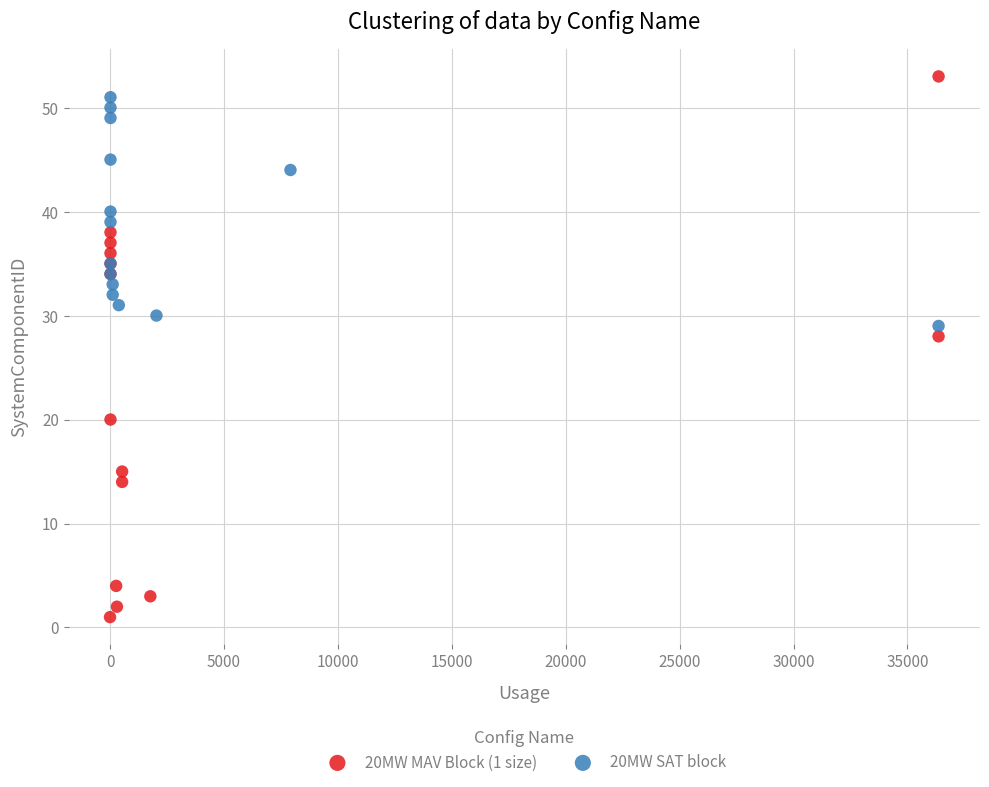

Which series reaches the maximum Y coordinate?

20MW MAV Block (1 size)